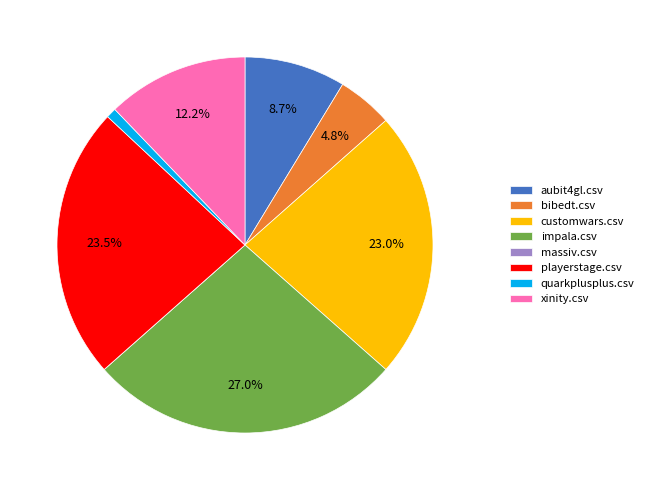

What percentage is the impala.csv slice, to the nearest percent?

27%